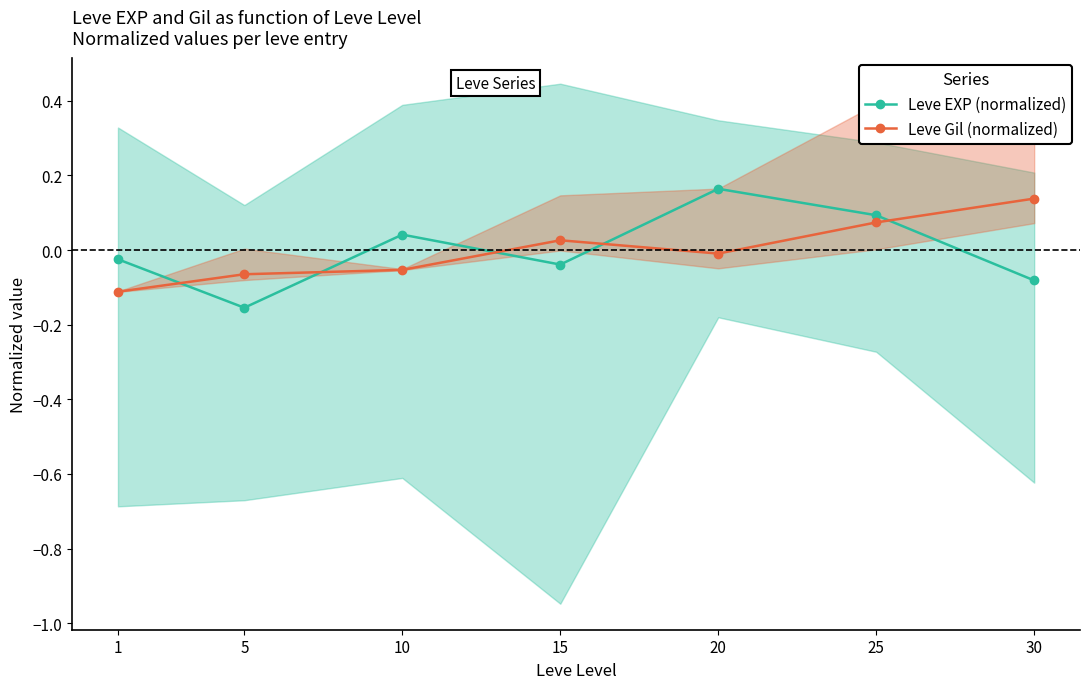

Which has a higher value, 5 or 15?

15